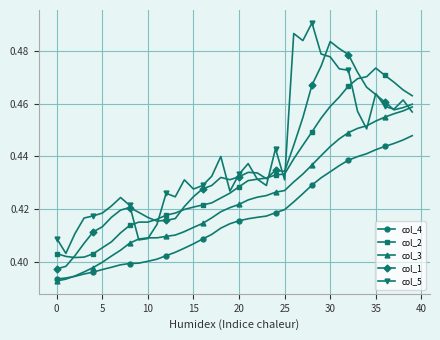

Rank the series by their maximum value, from lowest to highest.

col_4, col_3, col_2, col_1, col_5